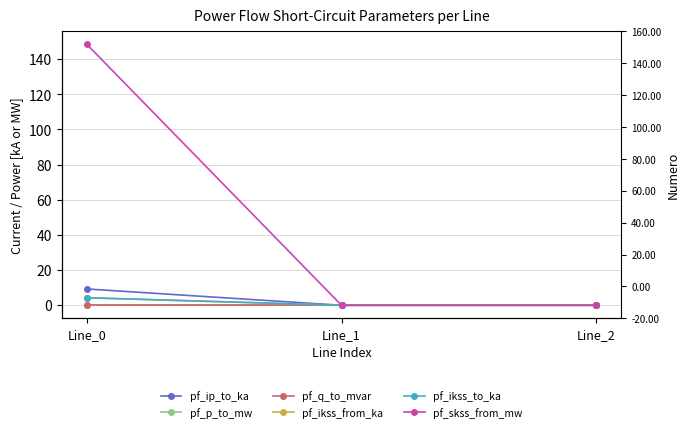

True or false: pf_skss_from_mw has a value of 148.4 at Line_0.

True